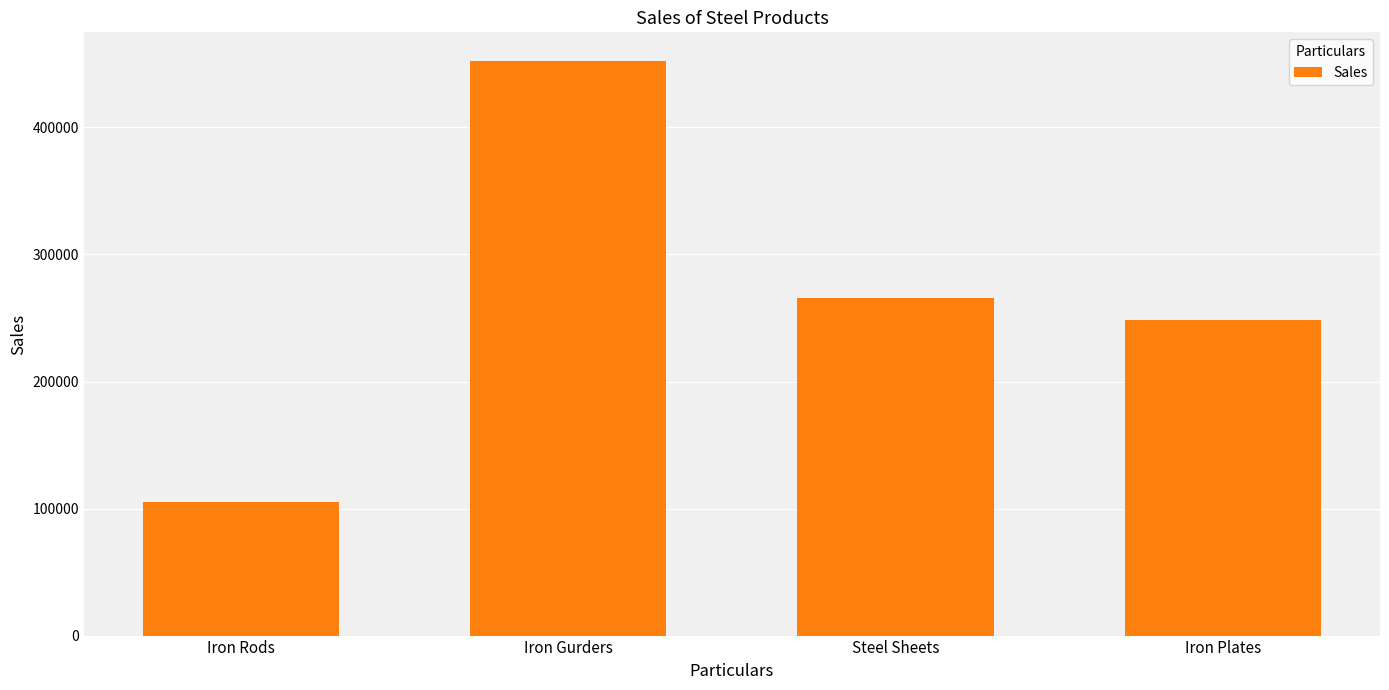

Rank the categories by value from lowest to highest.

Iron Rods, Iron Plates, Steel Sheets, Iron Gurders